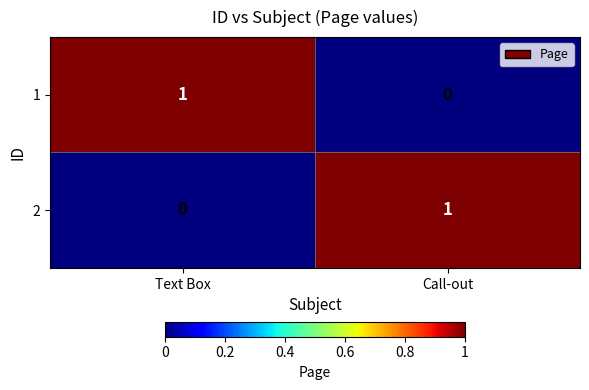

Which category has the lowest value in the 1 series?

Call-out